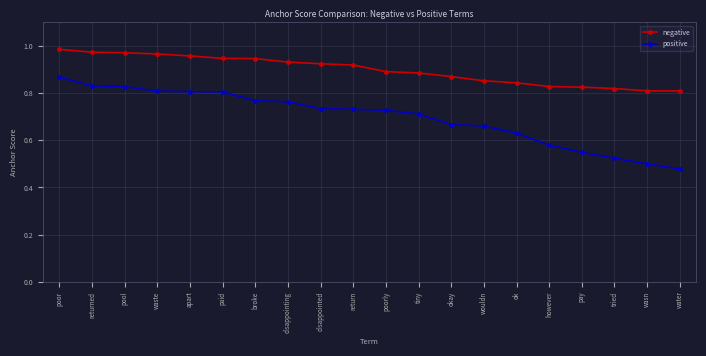

True or false: positive and negative cross at least once.

False